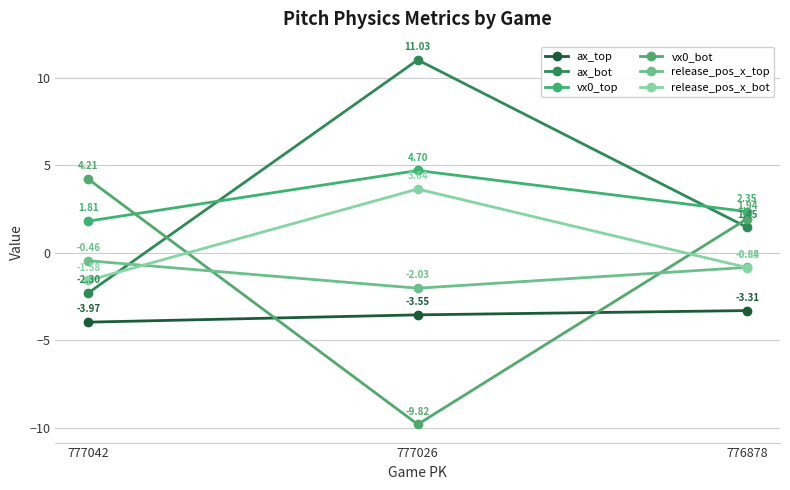

The value of vx0_bot at 777042 is 4.2. True or false?

True